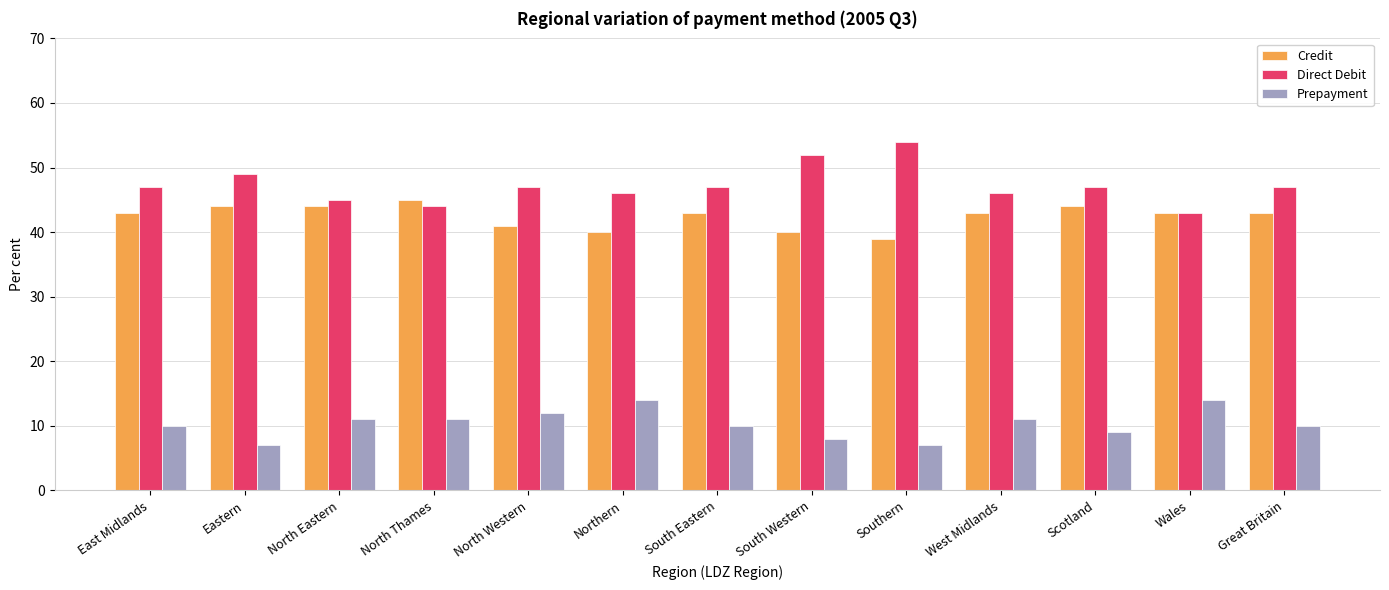

How many distinct data groups are displayed?

3